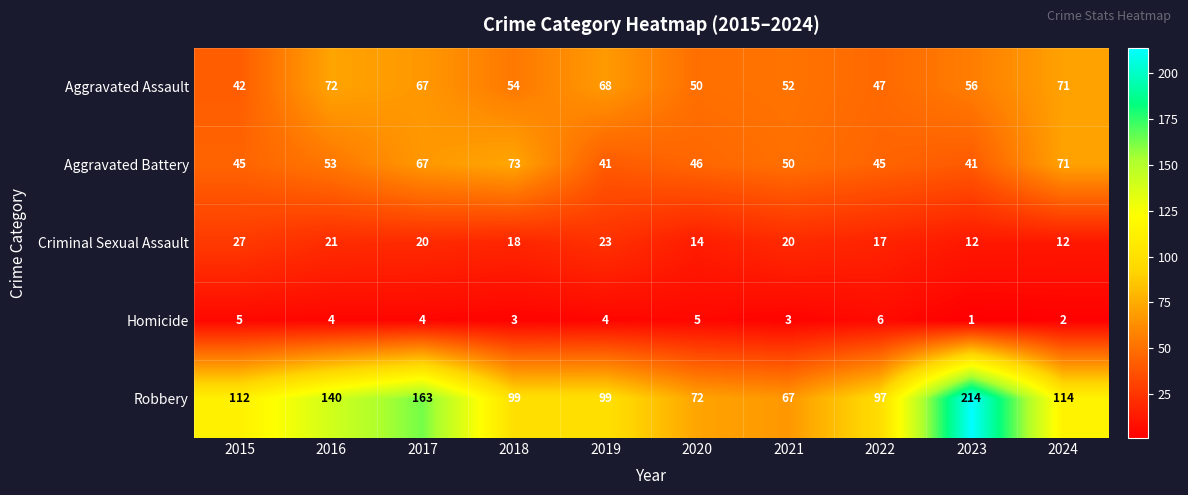

List the series in order of their peak value, lowest first.

Homicide, Criminal Sexual Assault, Aggravated Assault, Aggravated Battery, Robbery